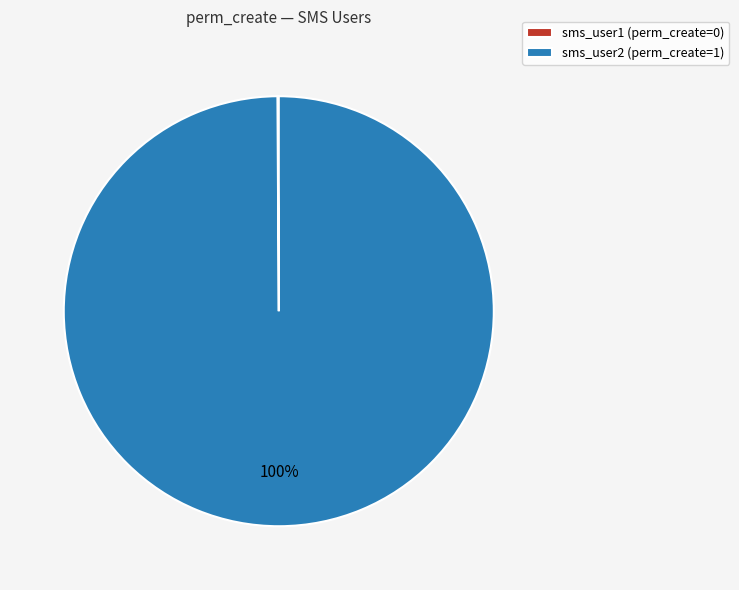

Which category accounts for the majority?

sms_user2